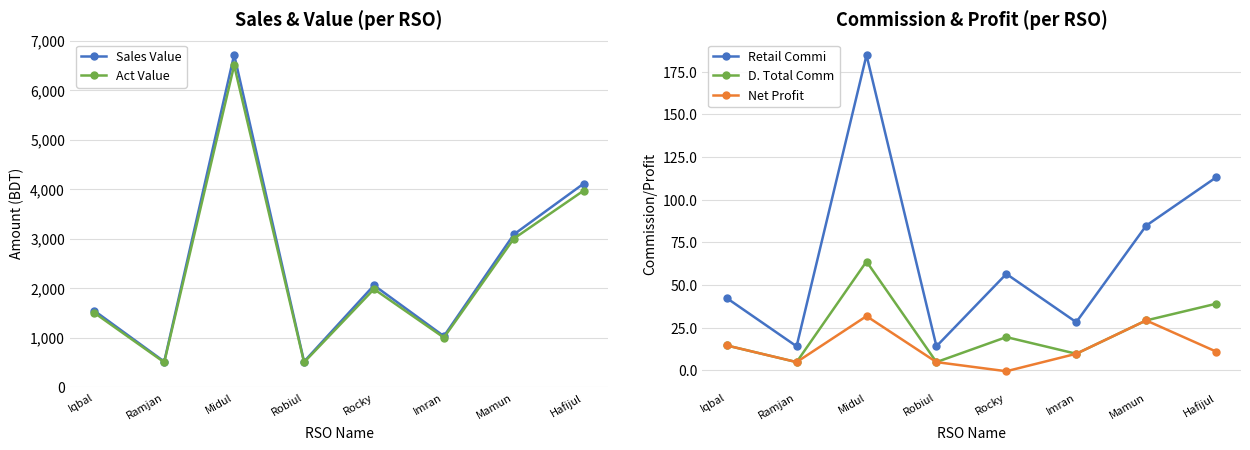

Which series has the largest total across all categories?

Sales Value